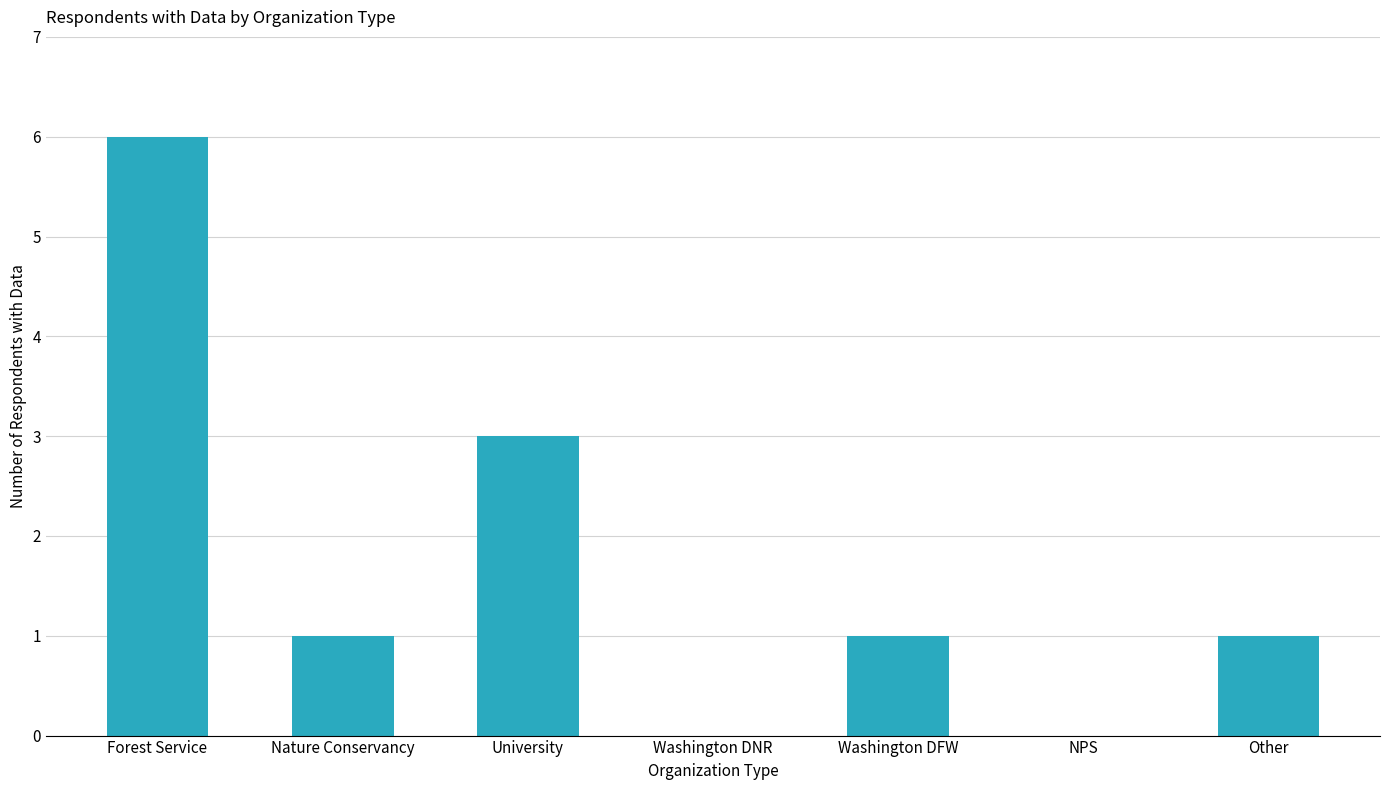

The value at Other is 0. True or false?

False